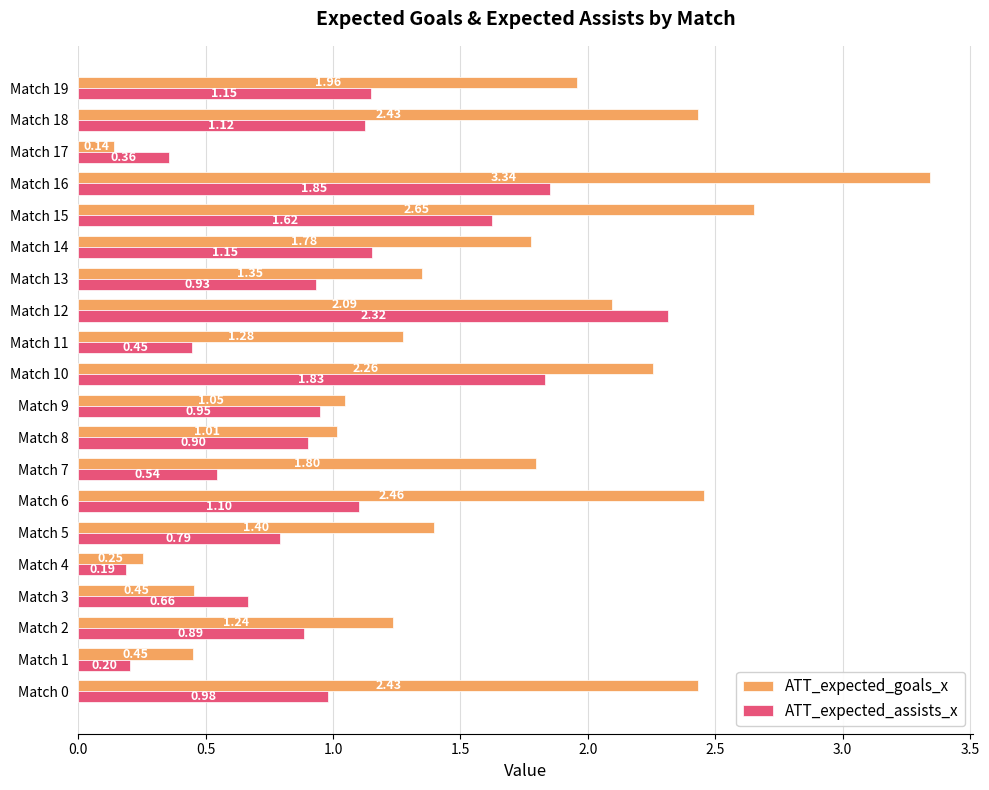

Is the value of ATT_expected_goals_x at Match 18 greater than the value of ATT_expected_assists_x at Match 5?

Yes